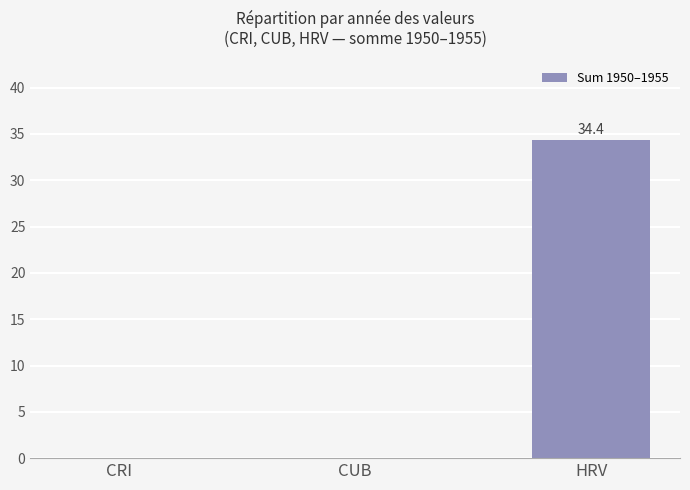

What is the sum of the values at CUB and HRV?

34.4